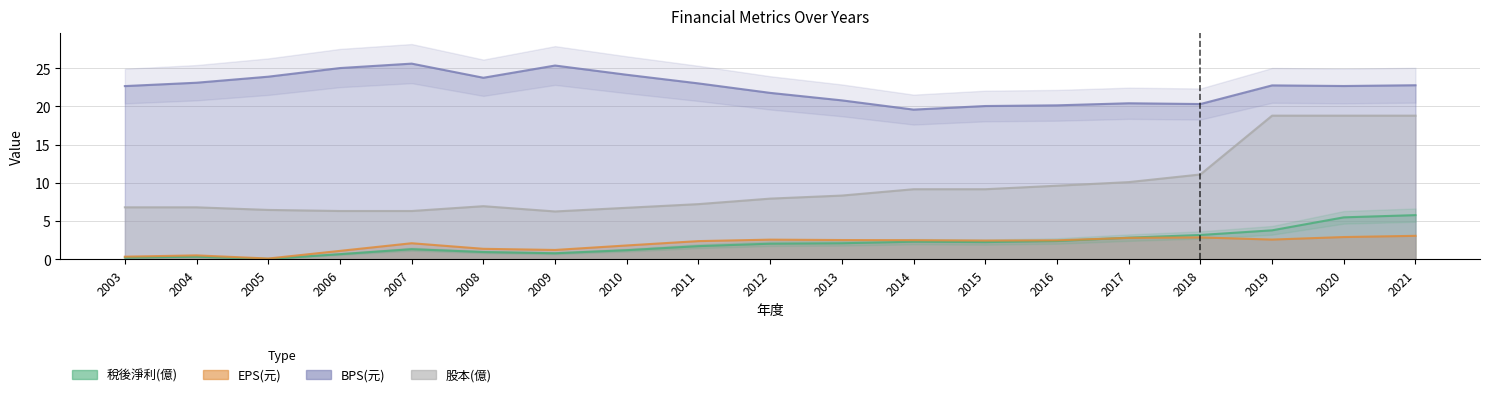

What are all the series names shown in the legend?

稅後淨利(億), EPS(元), BPS(元), 股本(億)